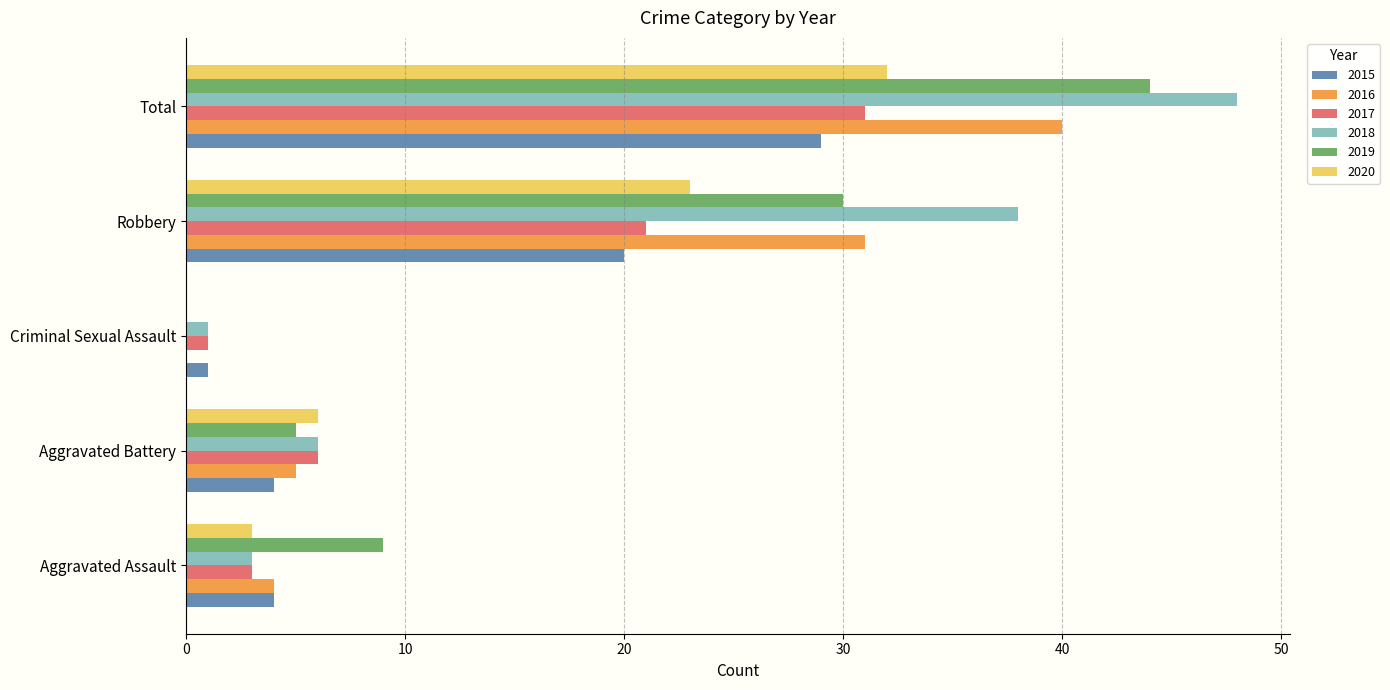

At which category is the sum across all series the highest?

Total